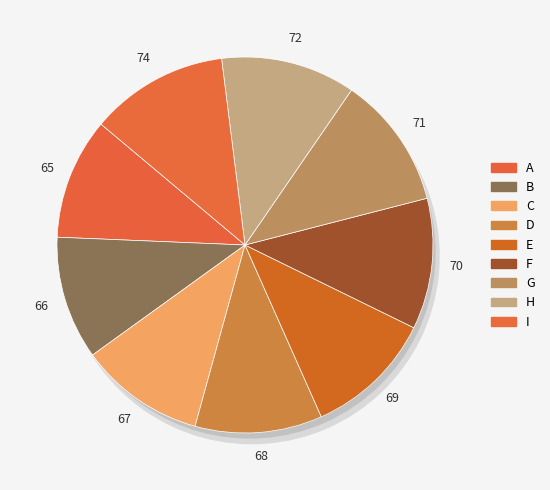

What is the change in value from D to H?

+4